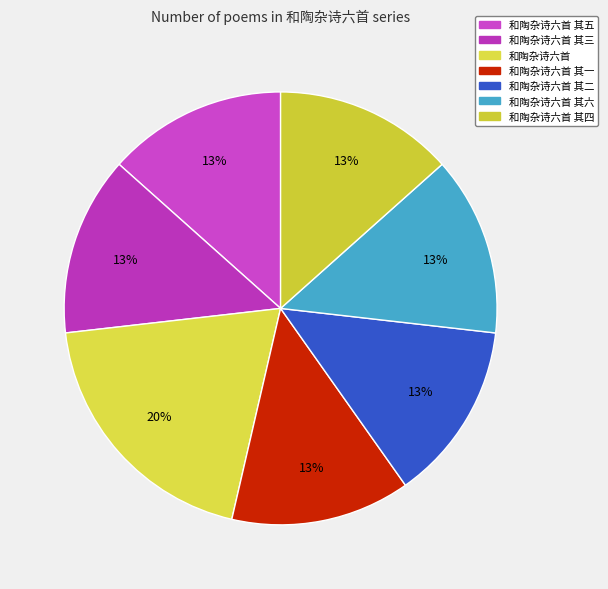

Rank the categories by value from lowest to highest.

和陶杂诗六首 其一, 和陶杂诗六首 其二, 和陶杂诗六首 其三, 和陶杂诗六首 其四, 和陶杂诗六首 其五, 和陶杂诗六首 其六, 和陶杂诗六首